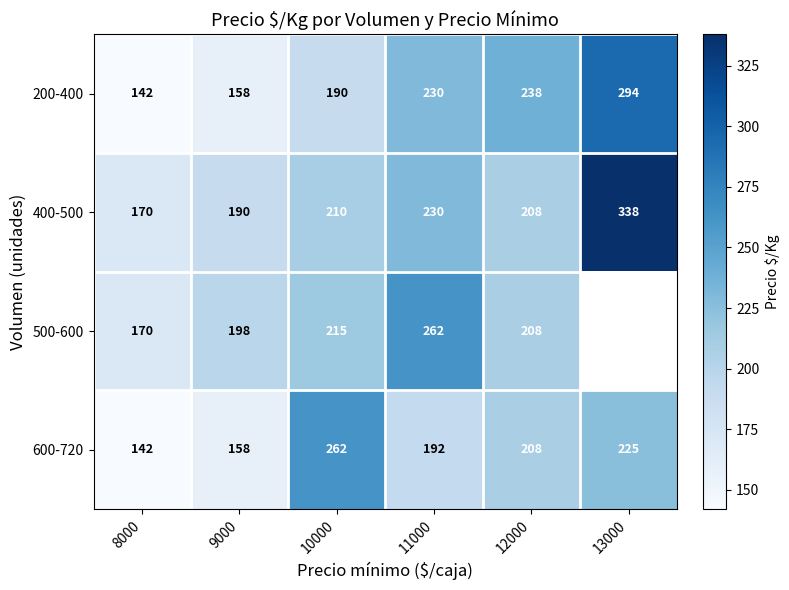

The 200-400 series shows 335 at 10000. True or false?

False